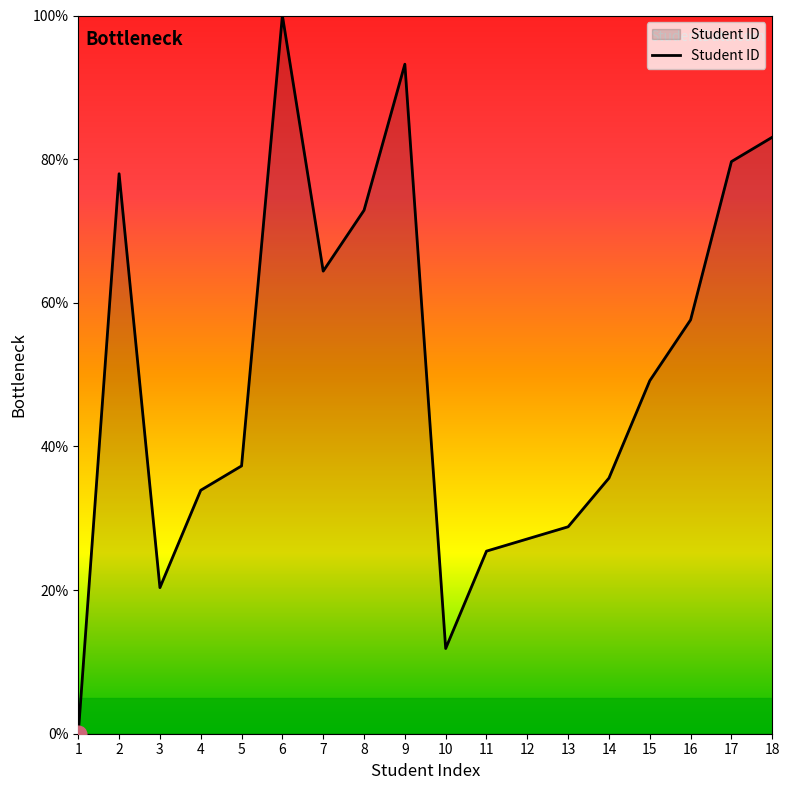

What is the ratio of the value at 9 to the value at 2?

1.2